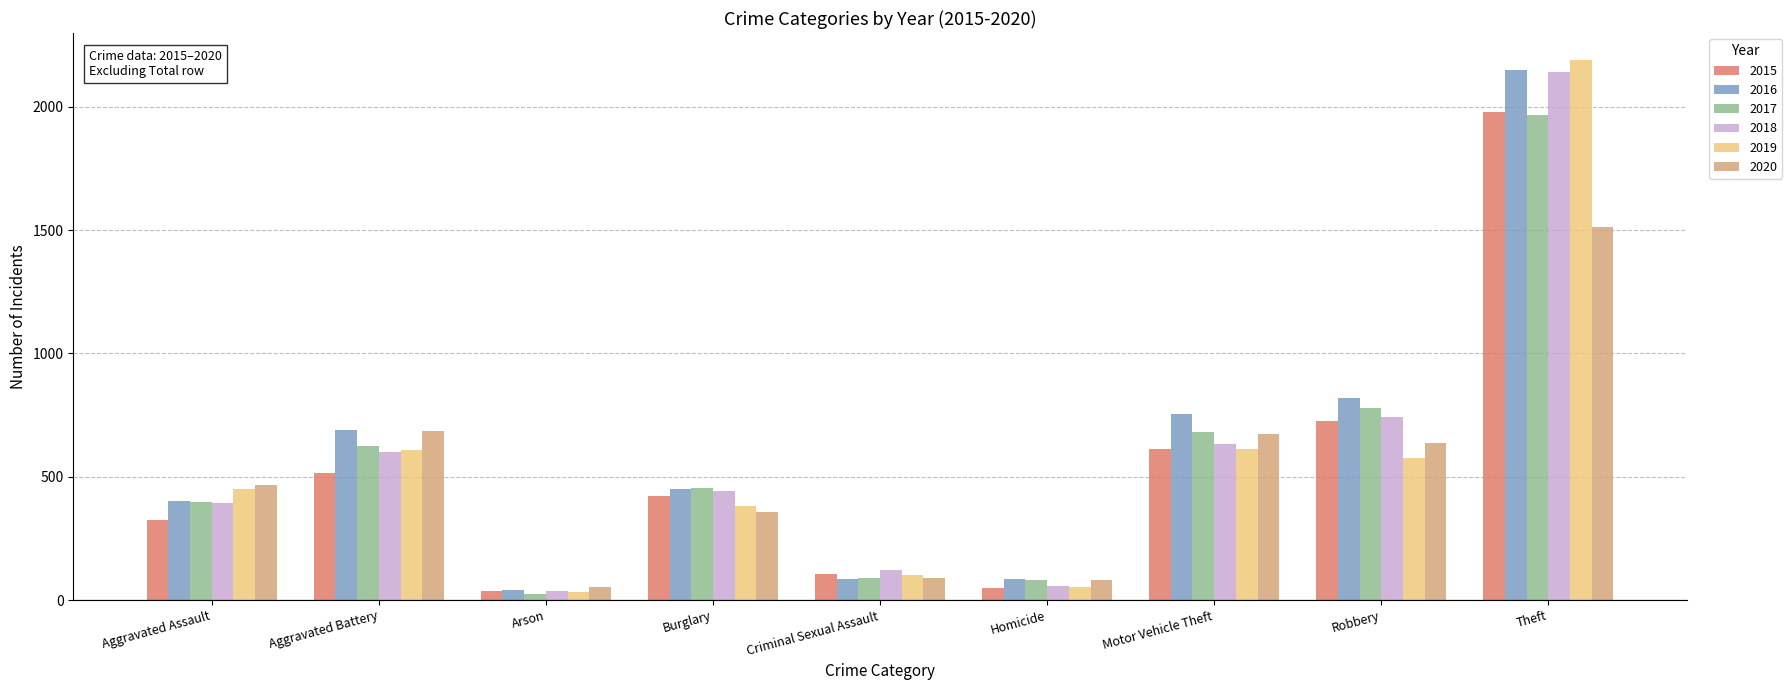

What is the difference between the second highest and second lowest values in the 2016 series?

732